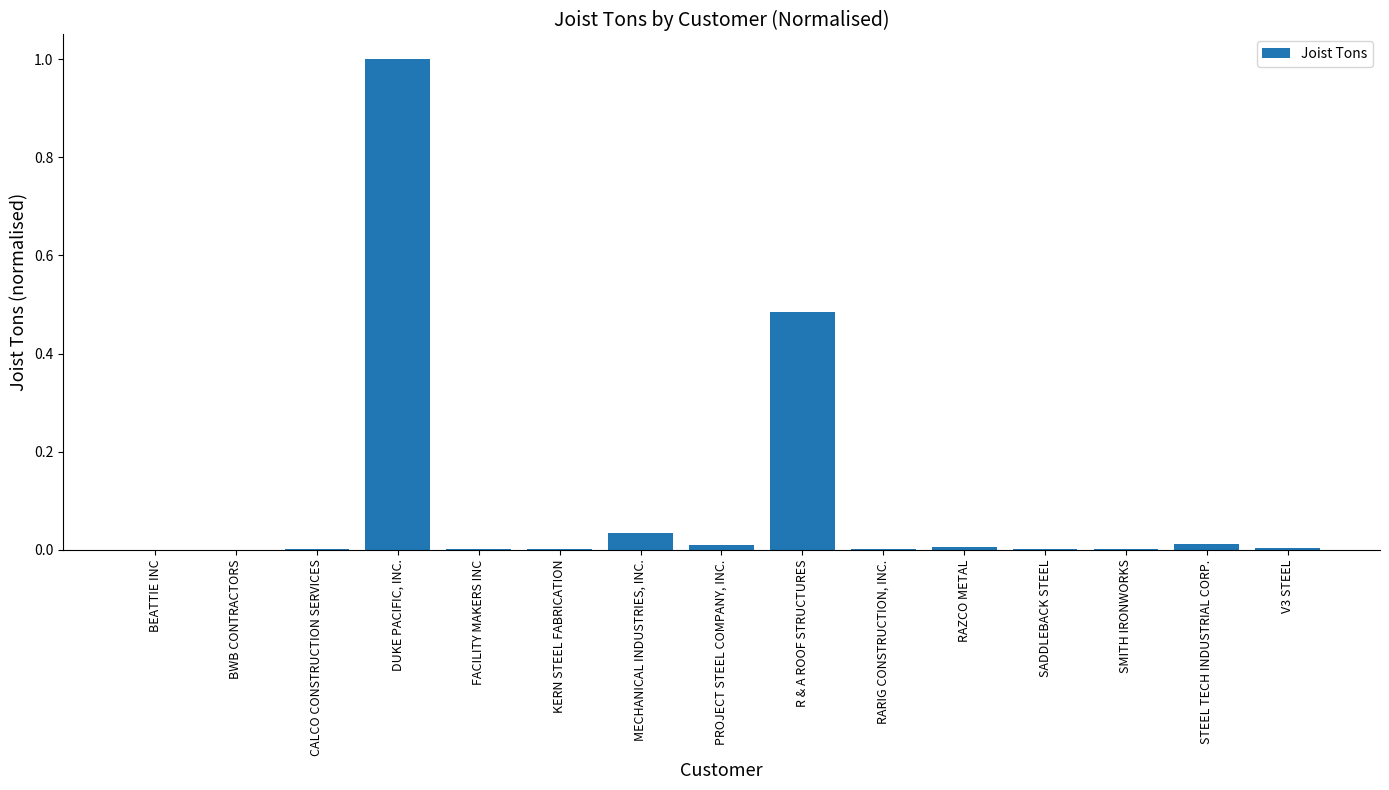

The value at RARIG CONSTRUCTION, INC. is 0.0. True or false?

True